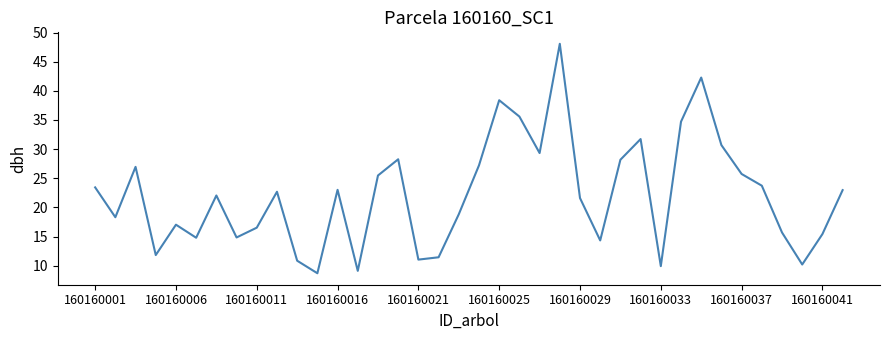

How many interior local valleys (lower than both neighbors) does the data have?

11